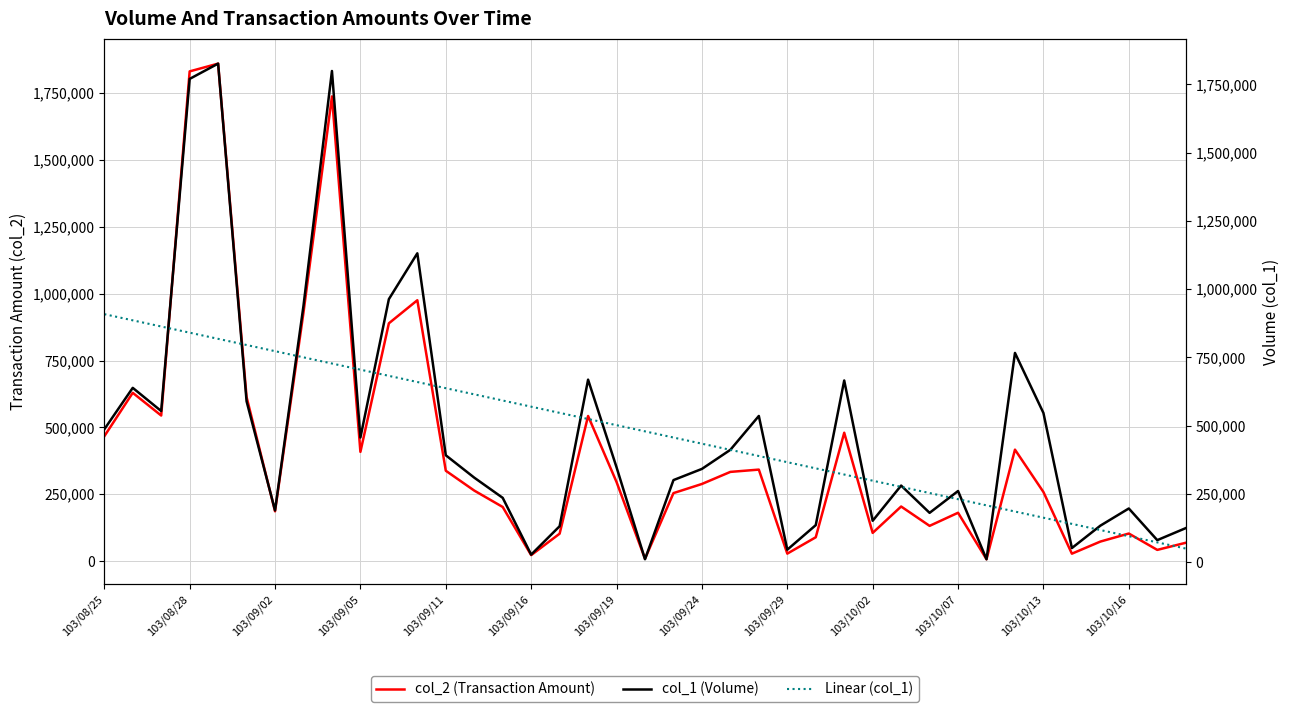

How many interior local valleys does the col_1 (Volume) series have?

11